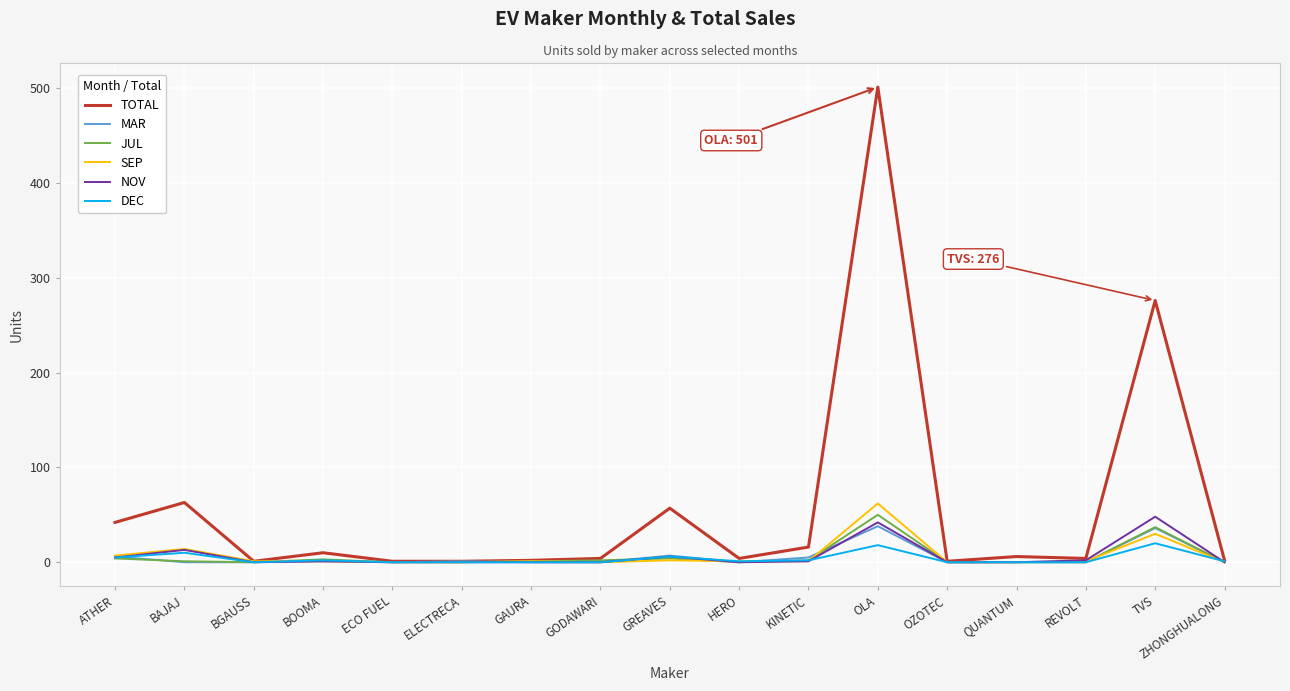

True or false: JUL has a value of 20 at ECO FUEL.

False